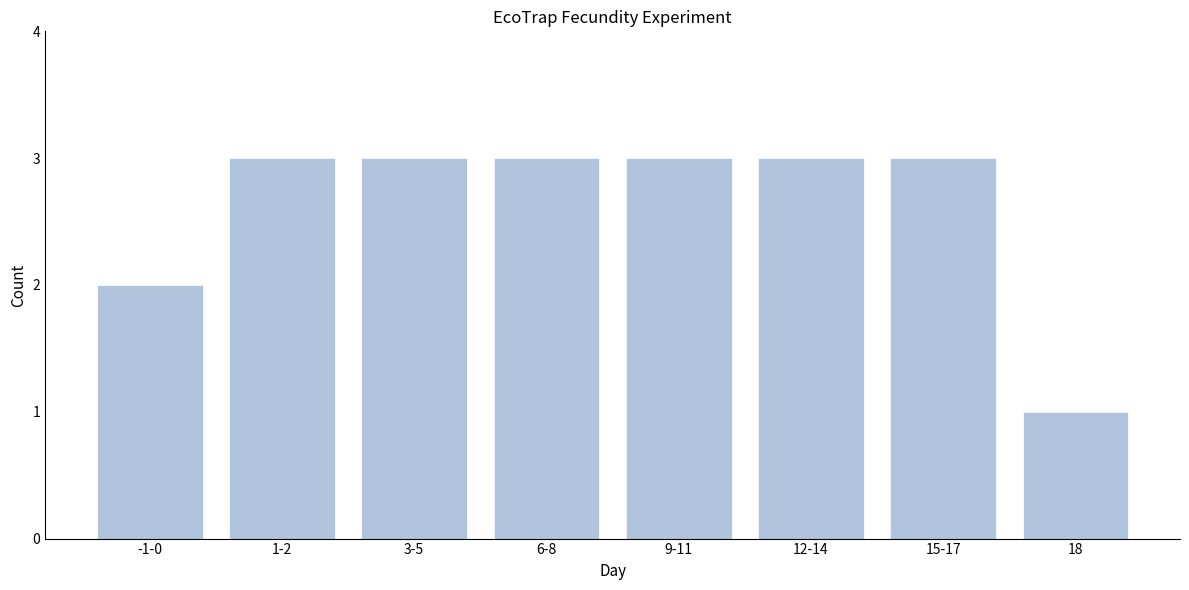

Reading left to right, what are all the values shown in this chart?

-1-0=2	1-2=3	3-5=3	6-8=3	9-11=3	12-14=3	15-17=3	18=1